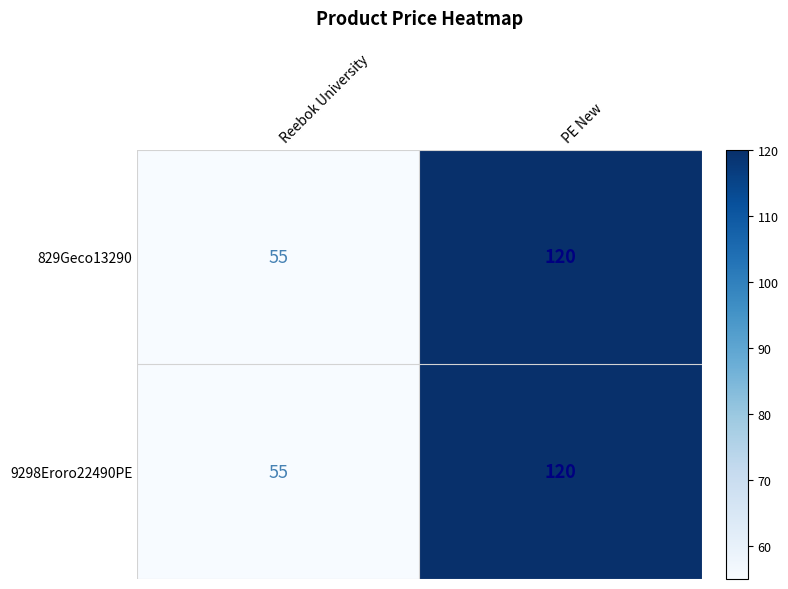

What is the maximum value shown in the chart?

120